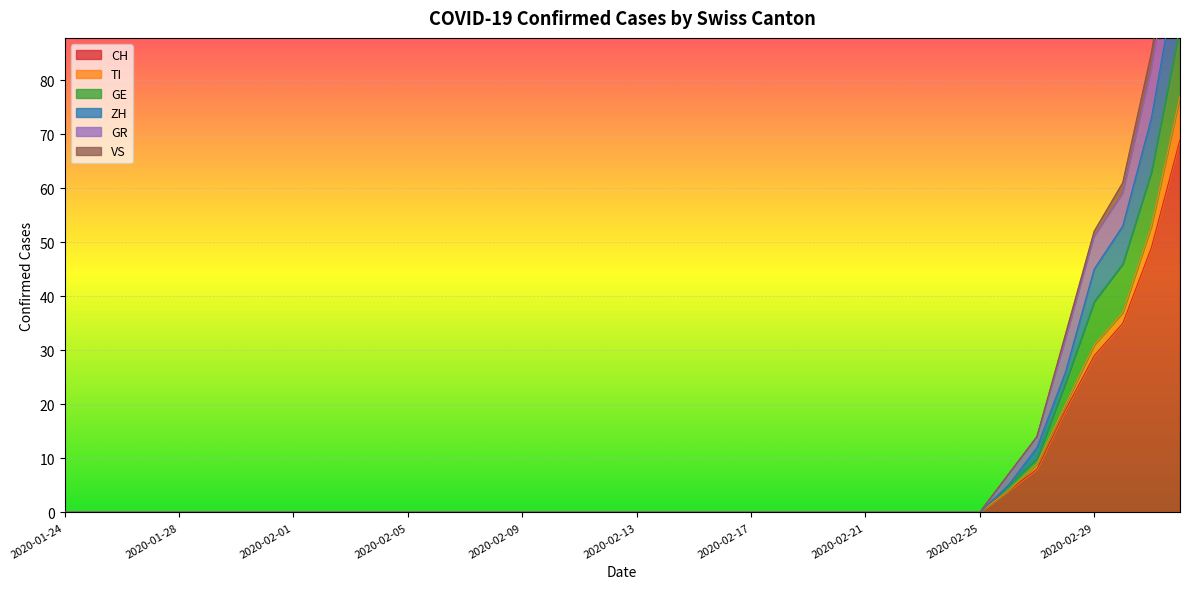

Is it true that CH equals -40 at 2020-02-25?

False